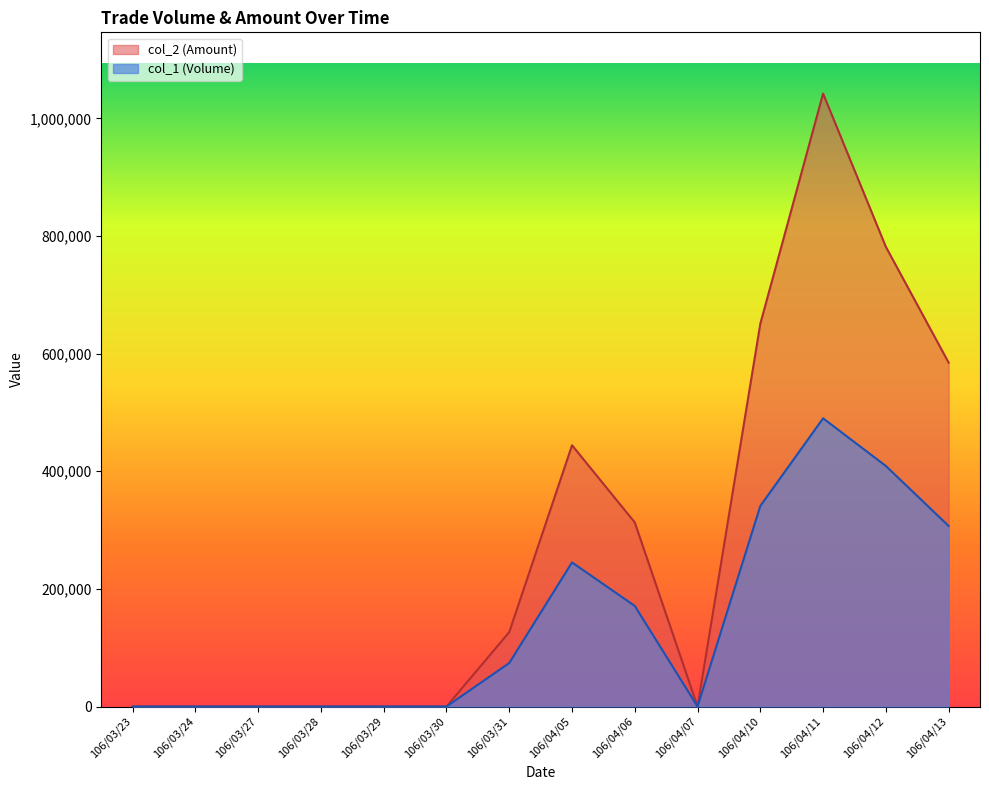

Reading left to right, transcribe all the data shown in this chart.

col_1 (Volume): 0	0	0	0	0	0	74000	245000	171000	0	341000	490000	409000	307000
col_2 (Amount): 0	0	0	0	0	0	126540	444190	312930	0	650930	1042060	781600	584710